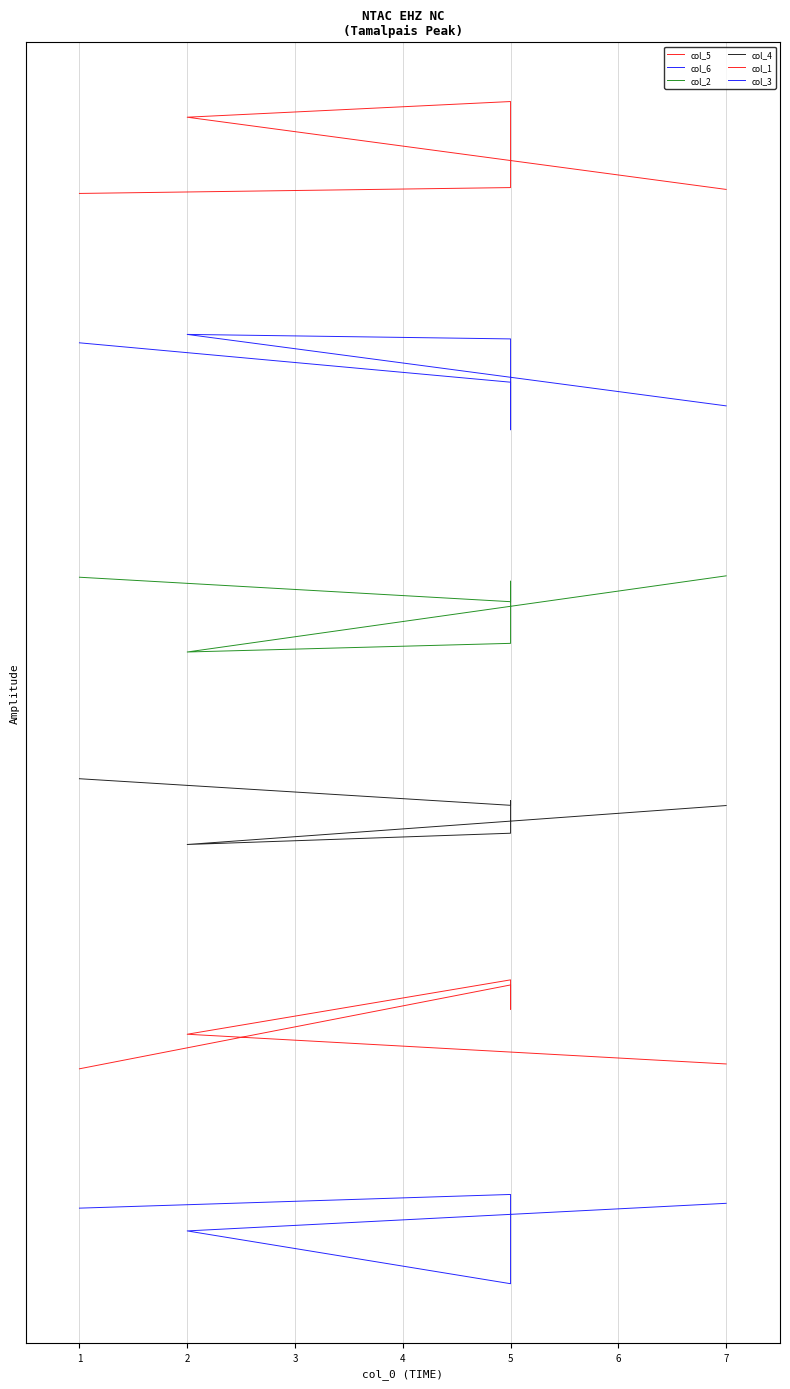

Is the value of col_3 at 2 greater than the value of col_2 at 7?

No